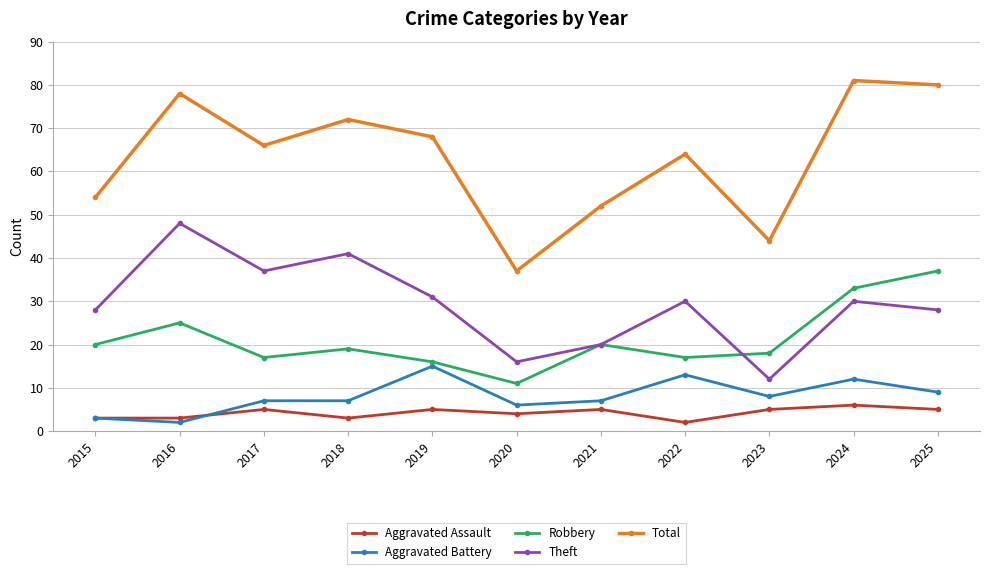

Reading left to right, what are all the values shown in this chart?

Aggravated Assault: 3	3	5	3	5	4	5	2	5	6	5
Aggravated Battery: 3	2	7	7	15	6	7	13	8	12	9
Robbery: 20	25	17	19	16	11	20	17	18	33	37
Theft: 28	48	37	41	31	16	20	30	12	30	28
Total: 54	78	66	72	68	37	52	64	44	81	80